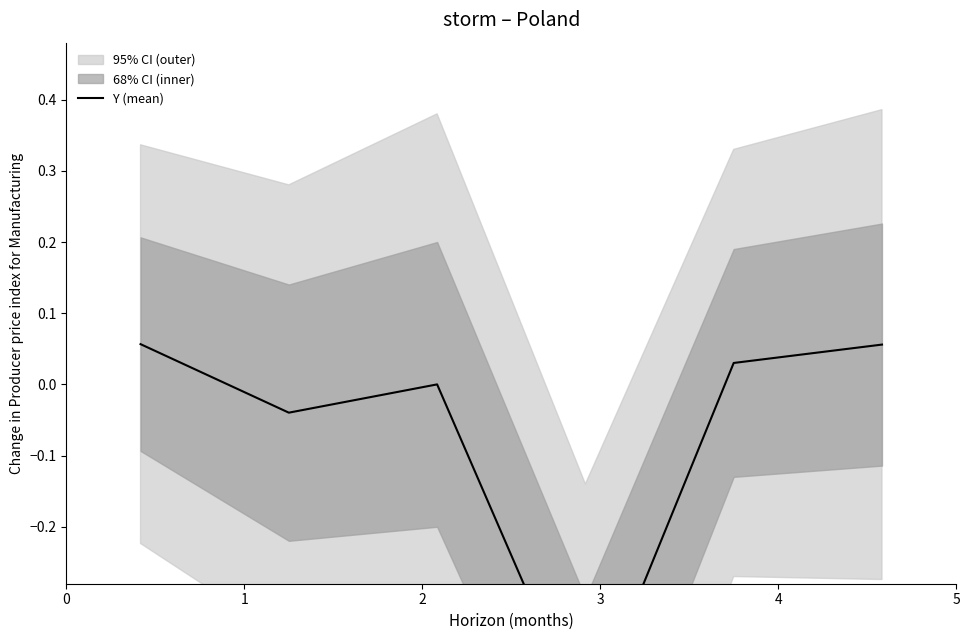

What is the difference between the maximum and minimum values?

0.5